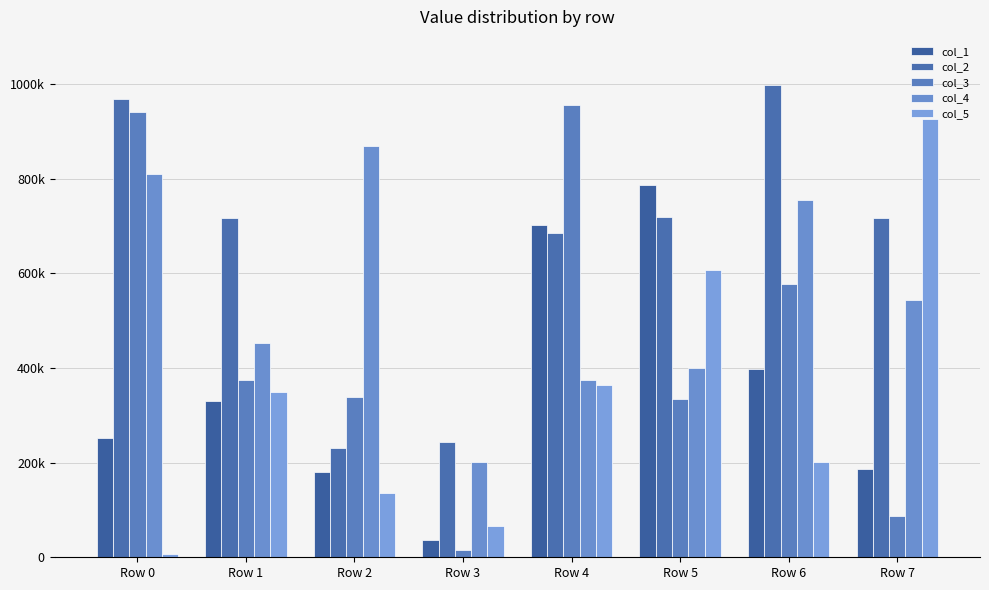

Are the bars horizontal?

No